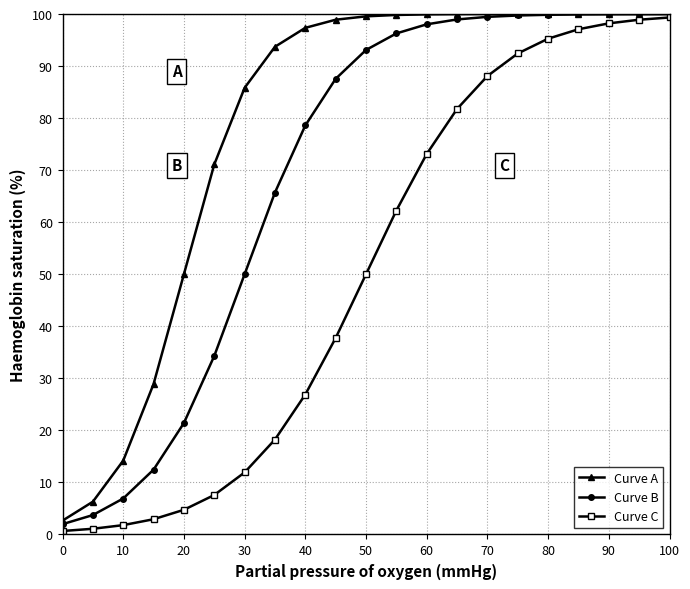

Rank the series by their average value, from lowest to highest.

Curve C, Curve B, Curve A